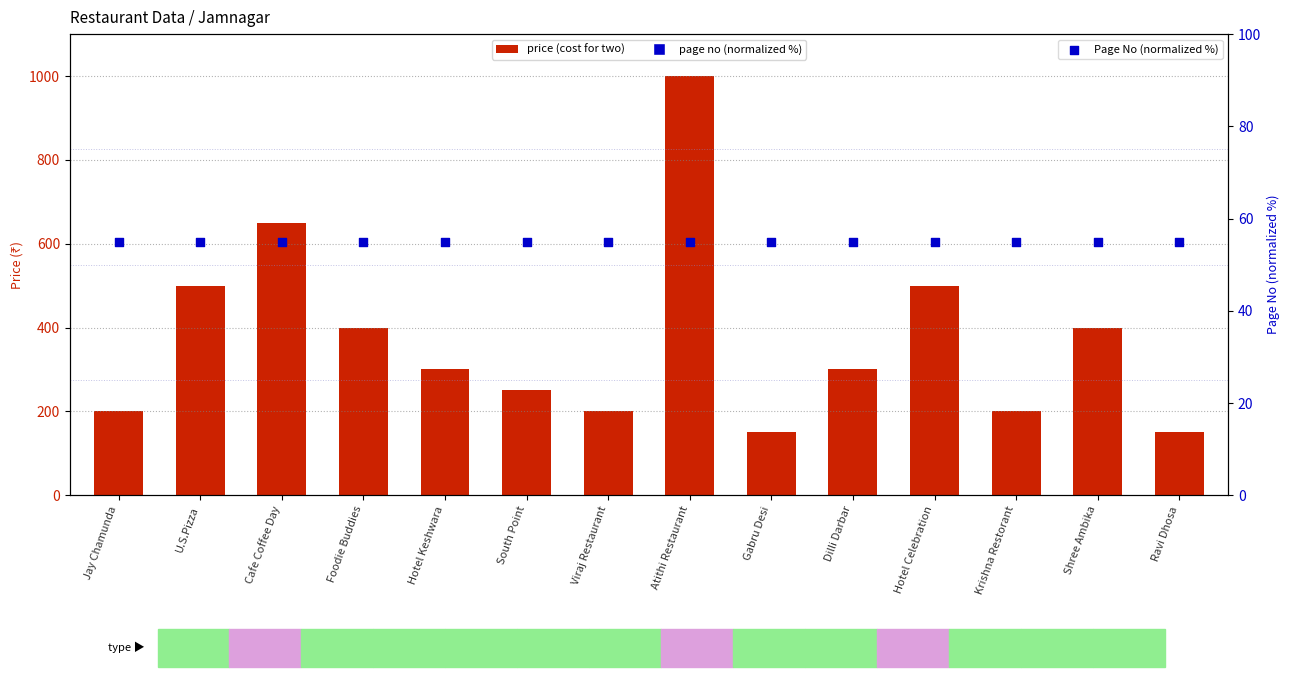

At which category is the sum across all series the highest?

Atithi Restaurant